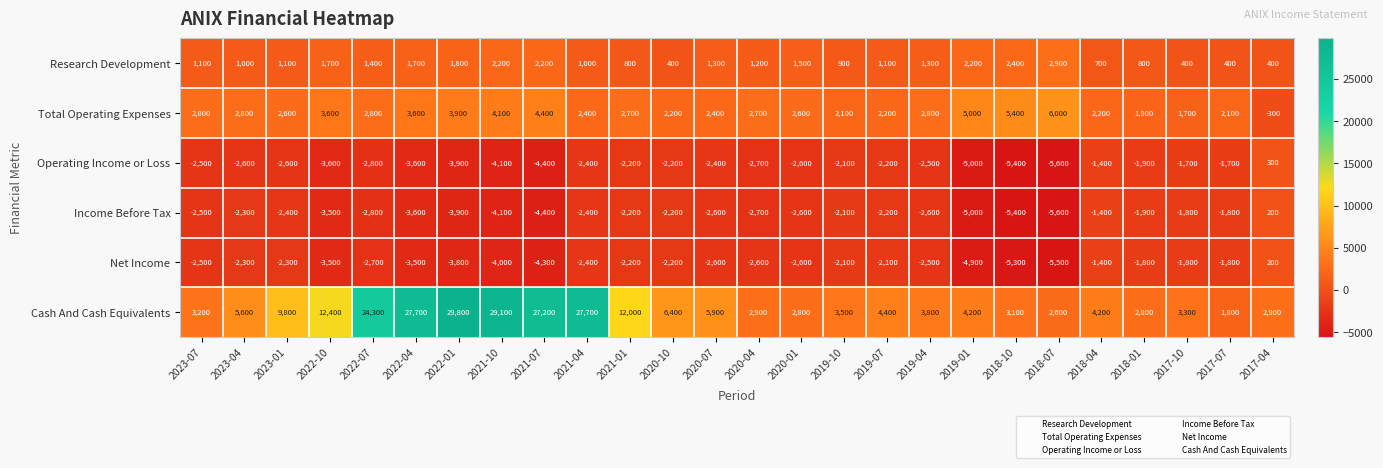

Which series changed the most between 2023-04 and 2017-10?

Cash And Cash Equivalents